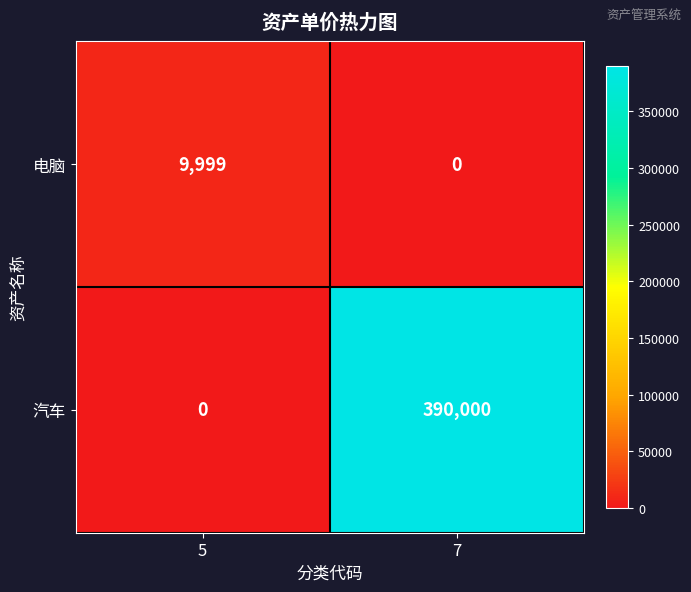

Rank the categories by 汽车 value from lowest to highest.

5, 7